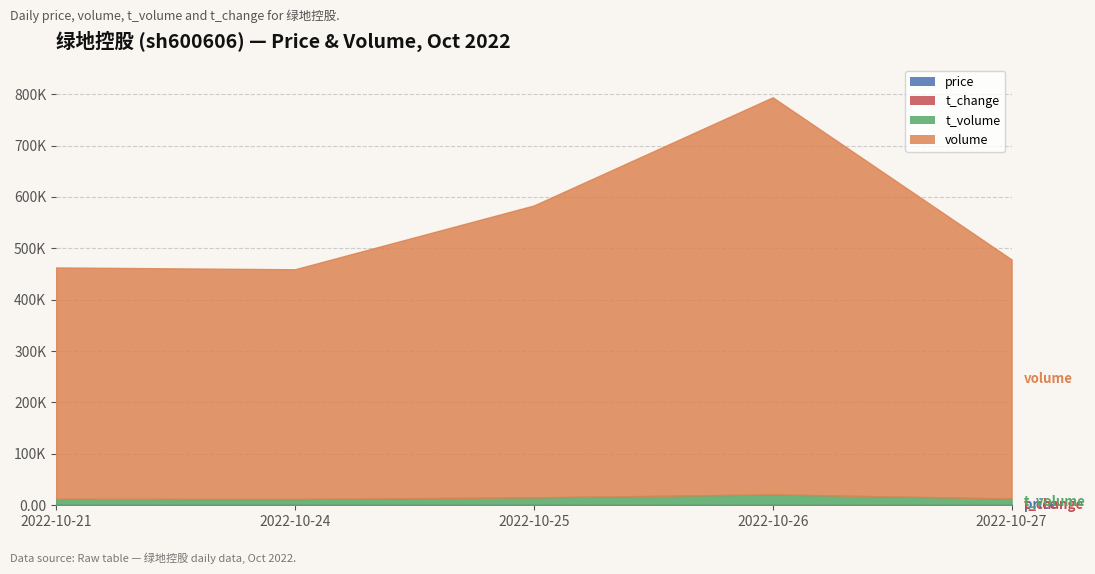

Where is t_volume nearest to the value 16638?

2022-10-25